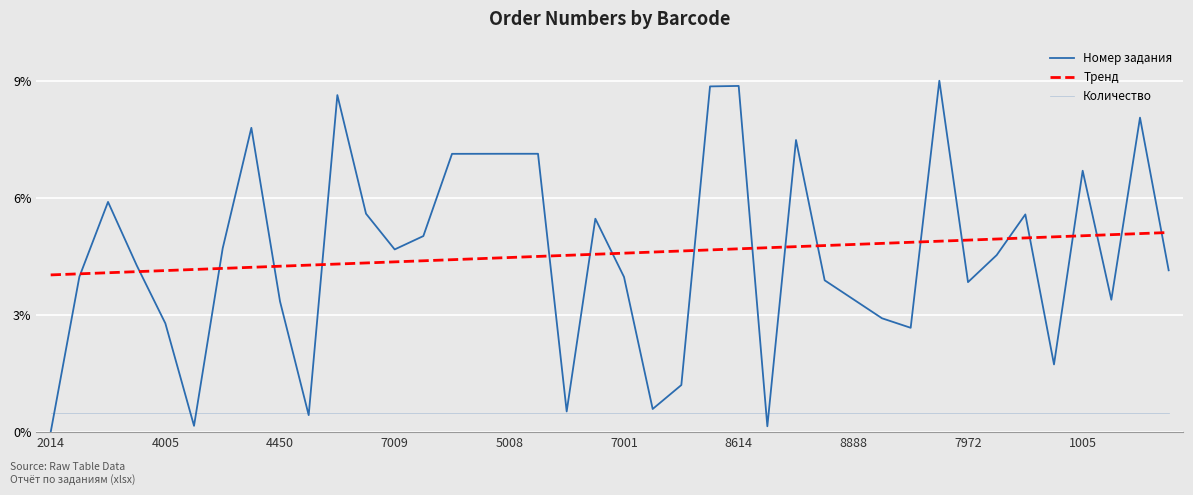

How many interior local peaks does the Номер задания series have?

11